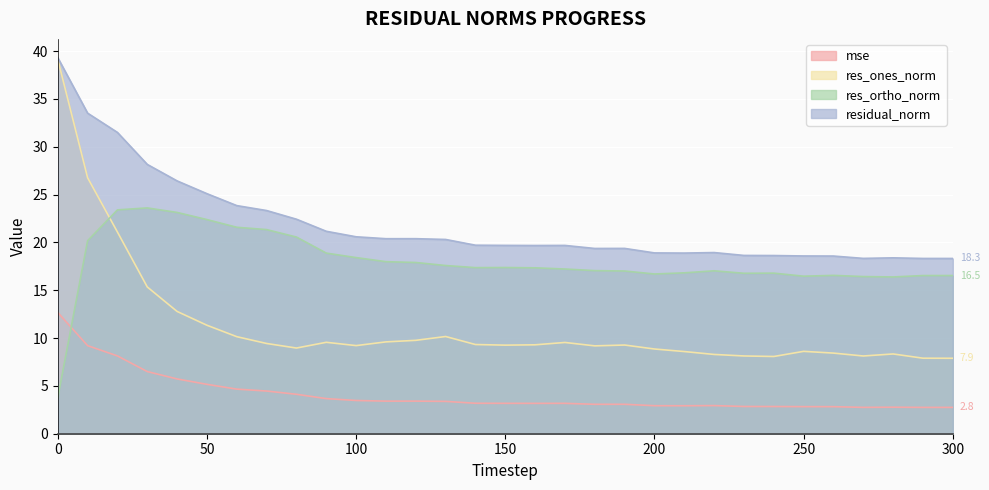

What is the value of the res_ortho_norm point at the 15th from the left?

17.4